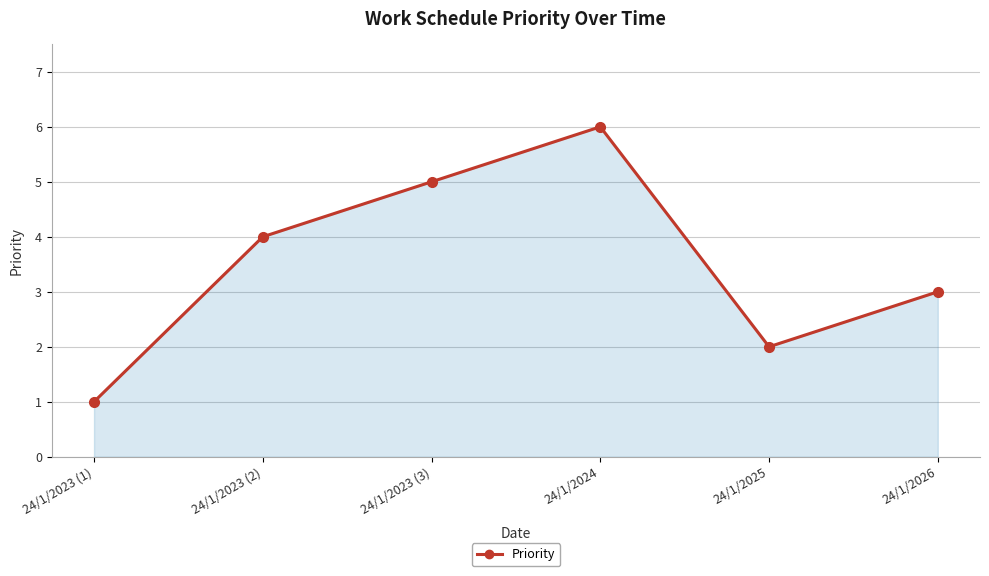

What is the smallest value displayed?

1